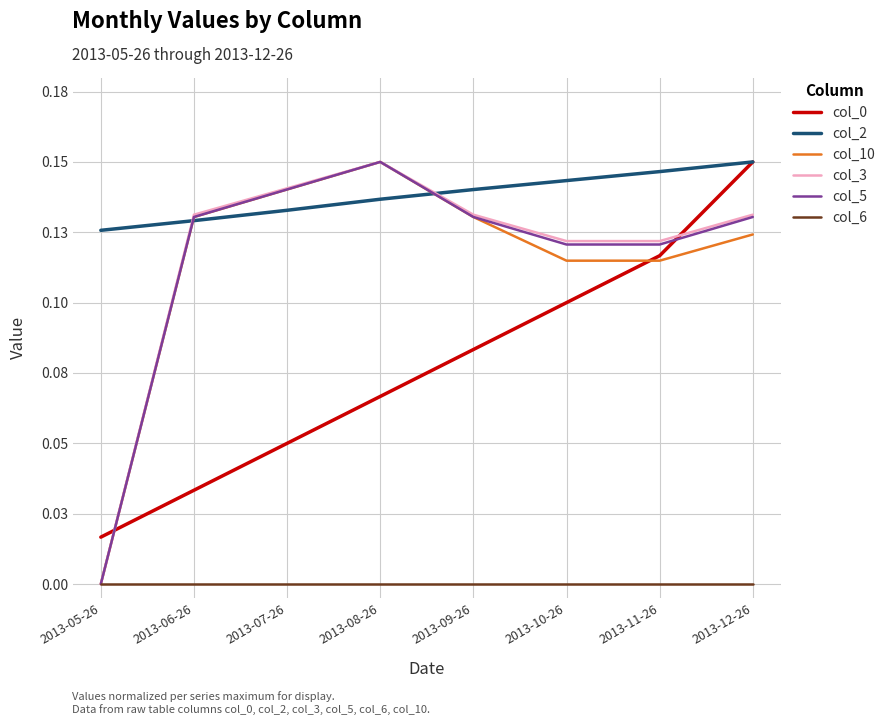

What is the highest value of the col_5 series?

0.1